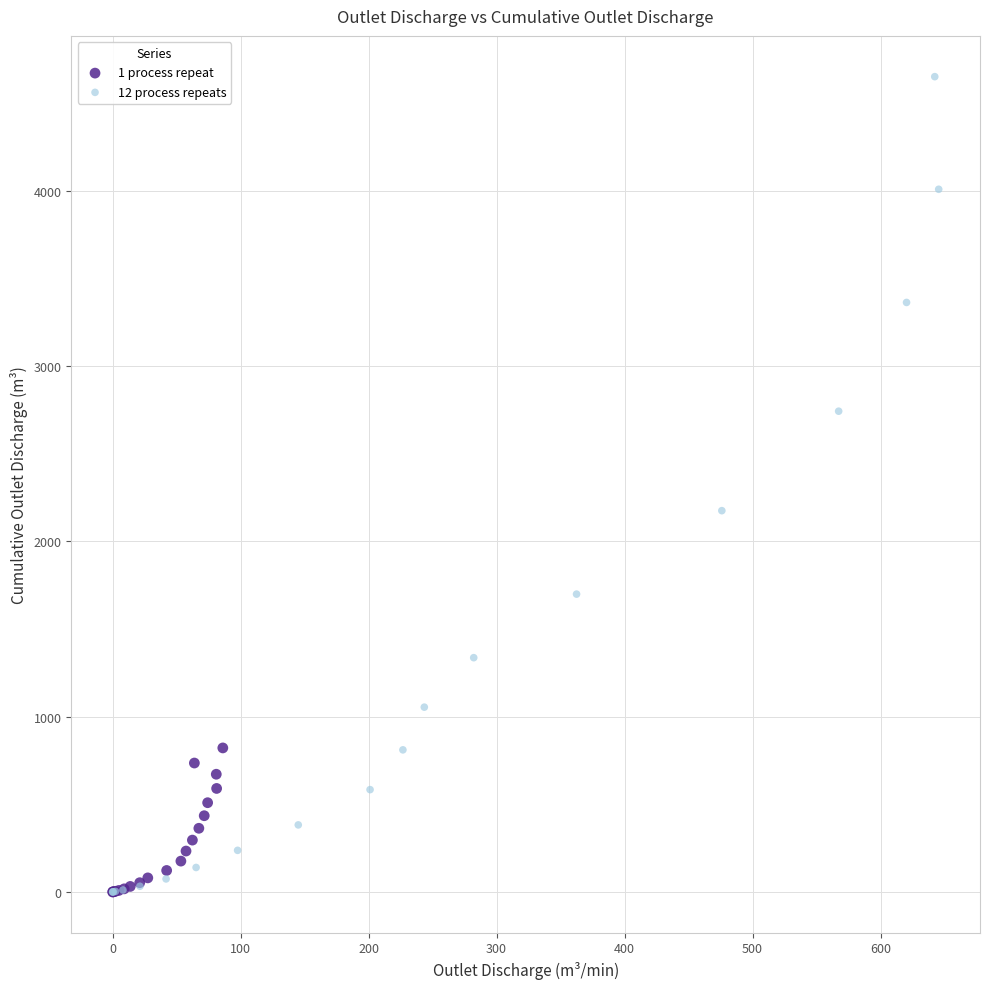

Which series reaches the maximum Y coordinate?

12 process repeats